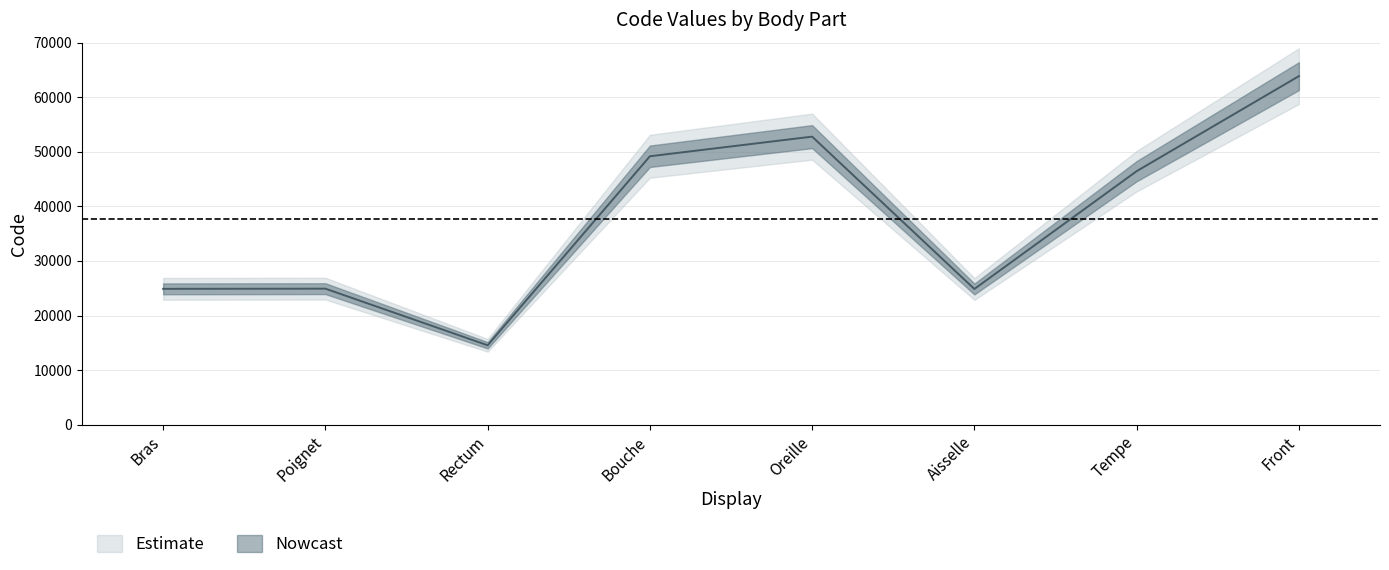

What is the change in value from Rectum to Bouche?

+34640